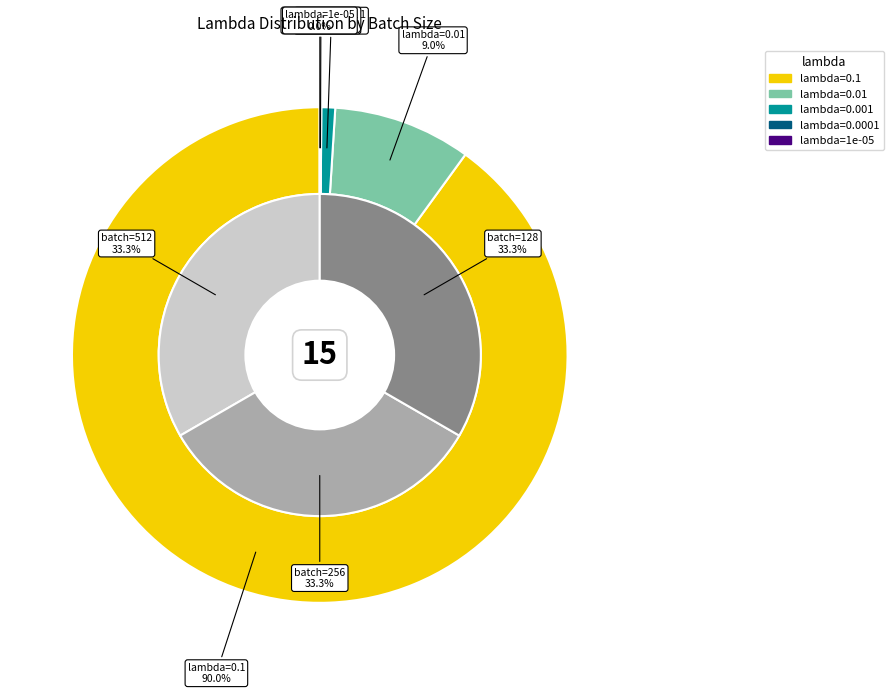

To the nearest percent, what is the average slice percentage?

33%